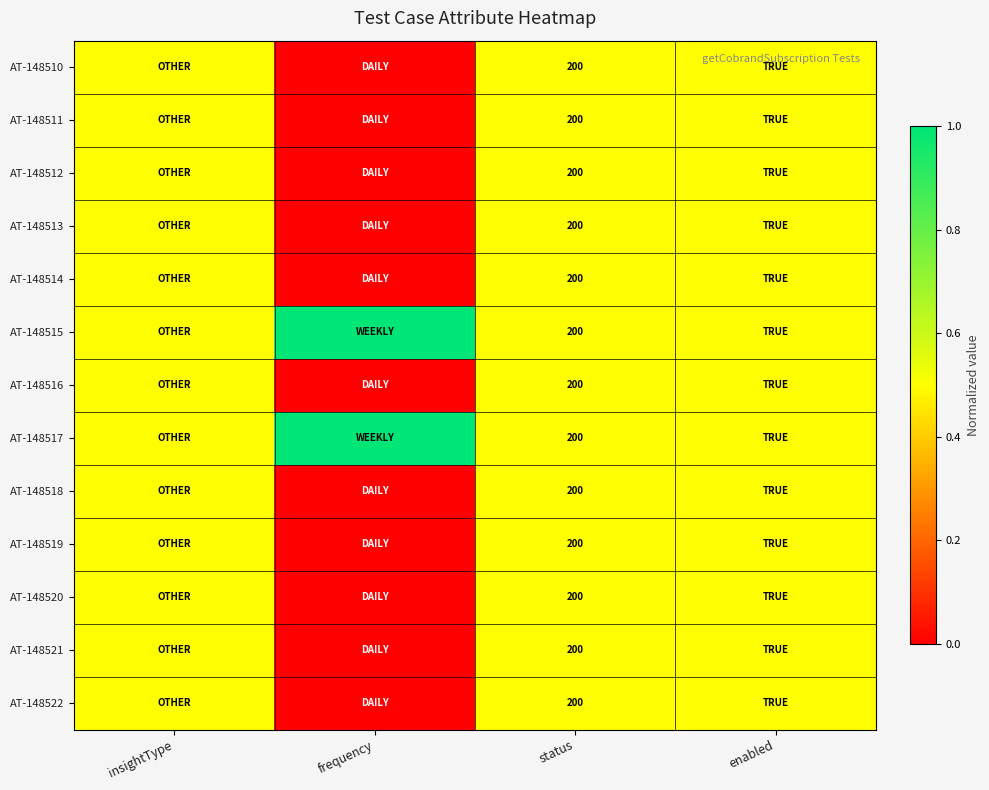

Is it true that AT-148511 equals 355.8 at status?

False